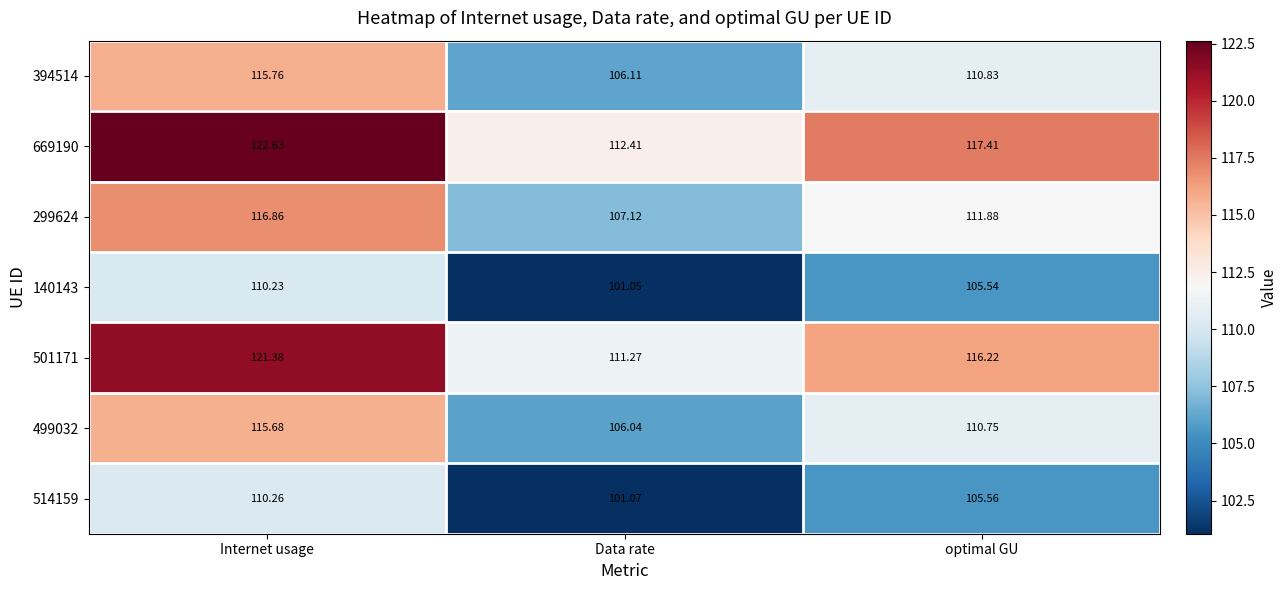

List the labels in order of 514159 value, largest first.

Internet usage, optimal GU, Data rate